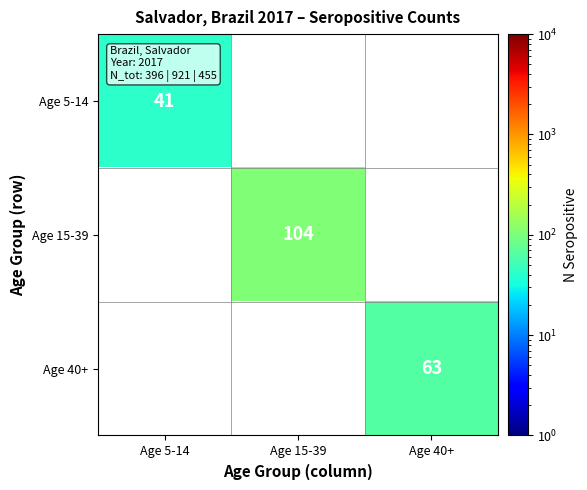

At how many categories does at least one series exceed 92?

1